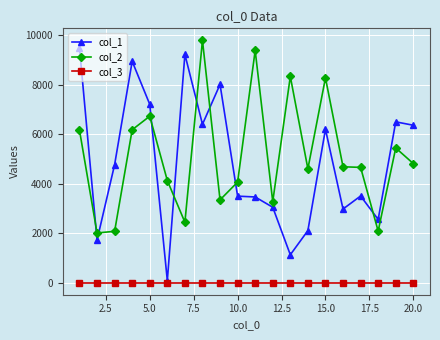

What is the smallest value displayed?

1